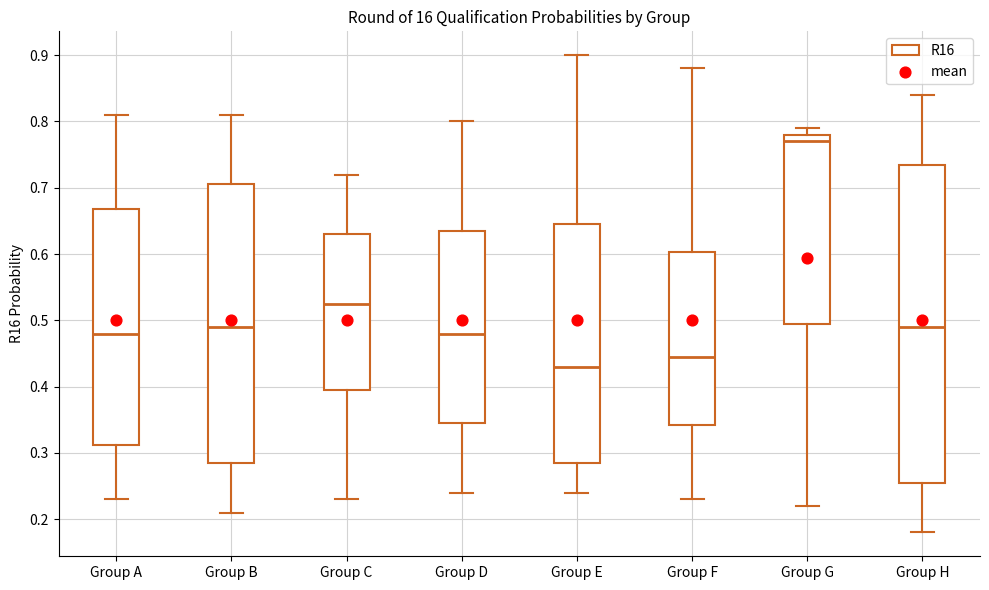

Reading left to right, read every box against the y-axis: the position of its median line, the range the box covers, and the ends of its whiskers. The values are not printed on the chart, so give them approximately, as read against the axis.

Group A: median 0.48, box 0.31 to 0.67, whiskers 0.23 to 0.81
Group B: median 0.49, box 0.29 to 0.71, whiskers 0.21 to 0.81
Group C: median 0.53, box 0.40 to 0.63, whiskers 0.23 to 0.72
Group D: median 0.48, box 0.35 to 0.64, whiskers 0.24 to 0.80
Group E: median 0.43, box 0.29 to 0.65, whiskers 0.24 to 0.90
Group F: median 0.45, box 0.34 to 0.60, whiskers 0.23 to 0.88
Group G: median 0.77, box 0.50 to 0.78, whiskers 0.22 to 0.79
Group H: median 0.49, box 0.26 to 0.74, whiskers 0.18 to 0.84